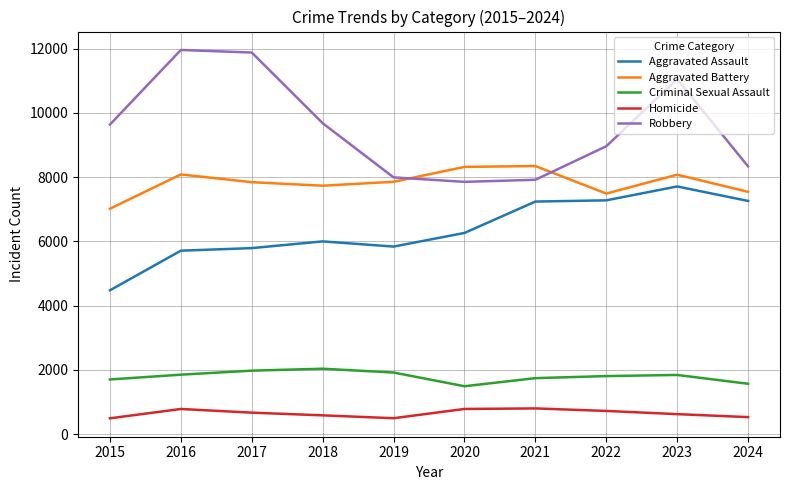

Rank the series at 2018 from highest to lowest value.

Robbery, Aggravated Battery, Aggravated Assault, Criminal Sexual Assault, Homicide